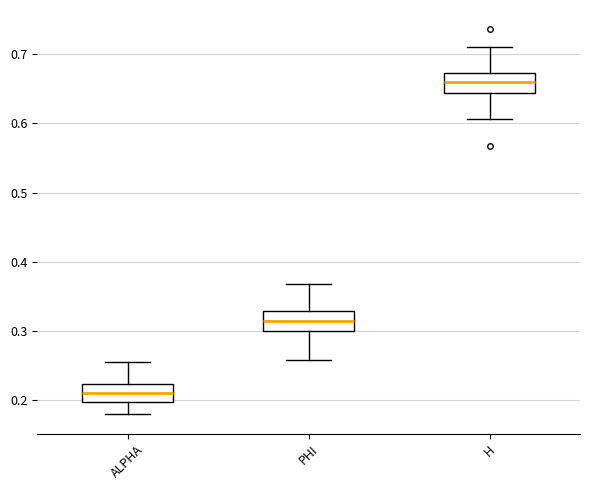

Where does the upper whisker of the box for ALPHA end on the y-axis? The values are not printed on the chart, so give them approximately, as read against the axis.

0.25